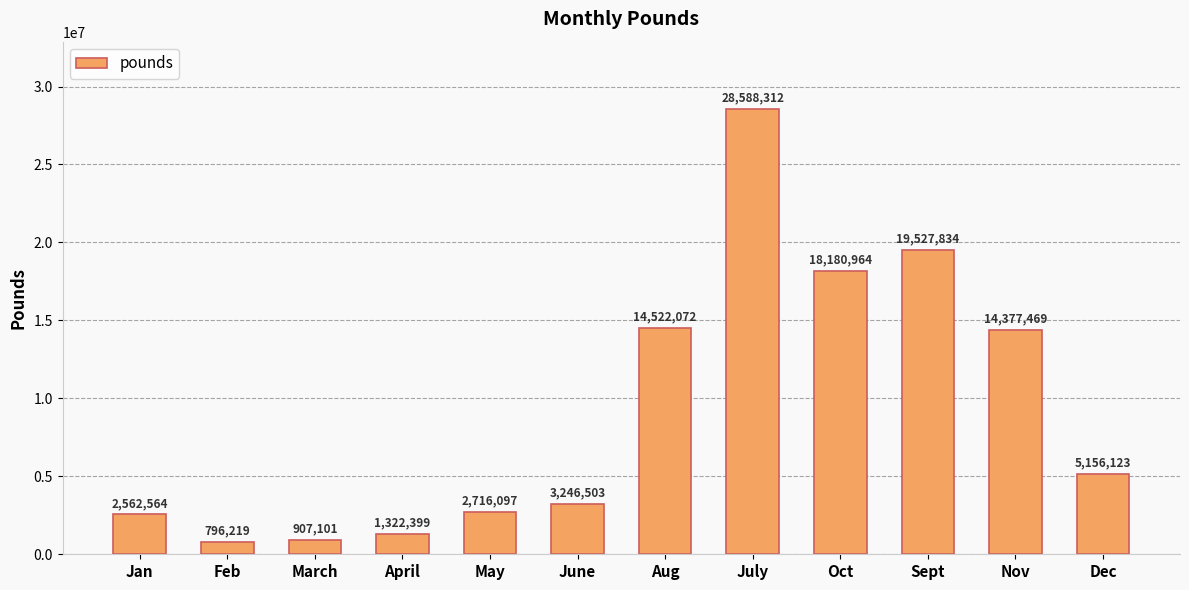

What is the maximum value shown in the chart?

28588312